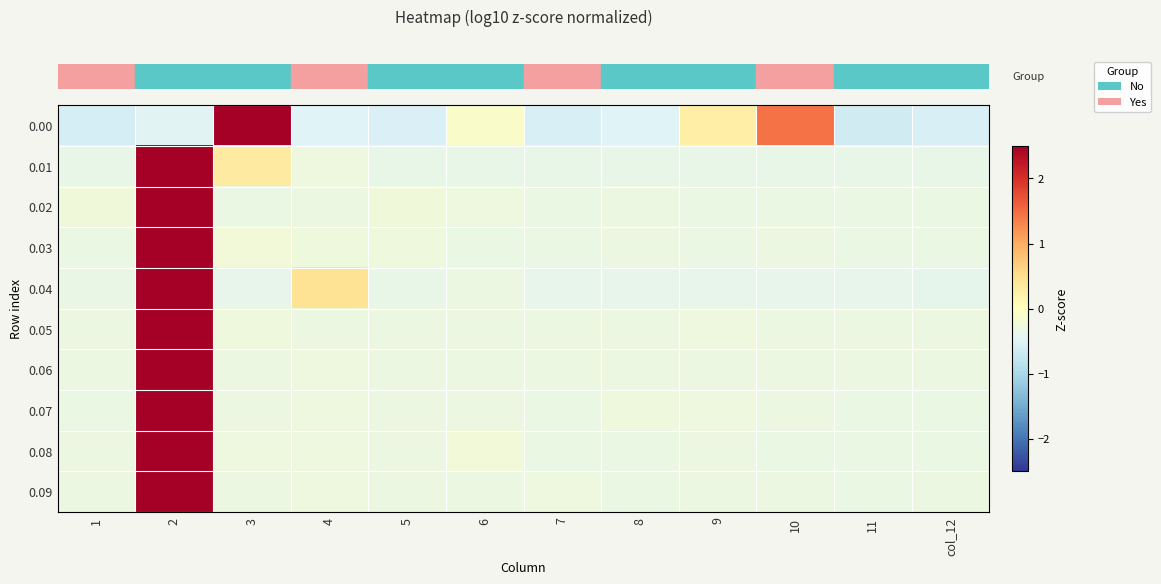

At which category is the sum across all series the highest?

2